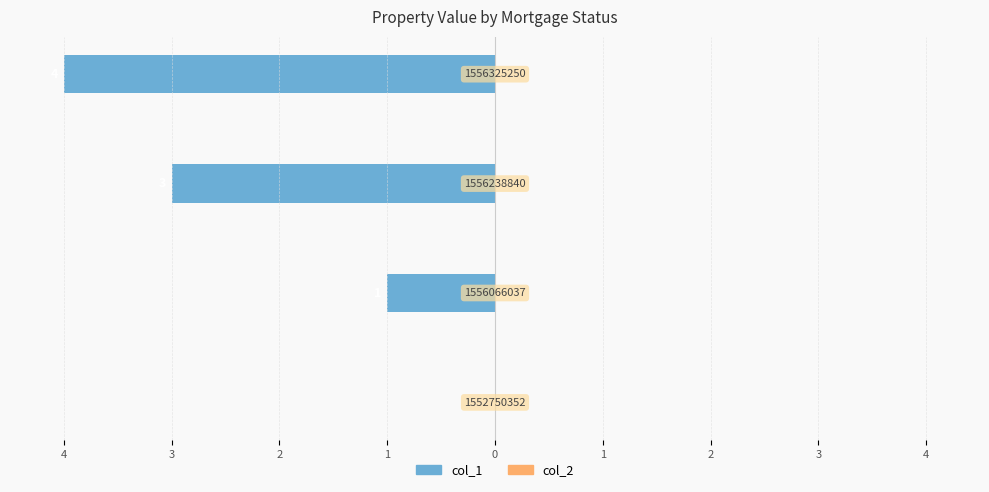

Count the number of categories in the chart.

4